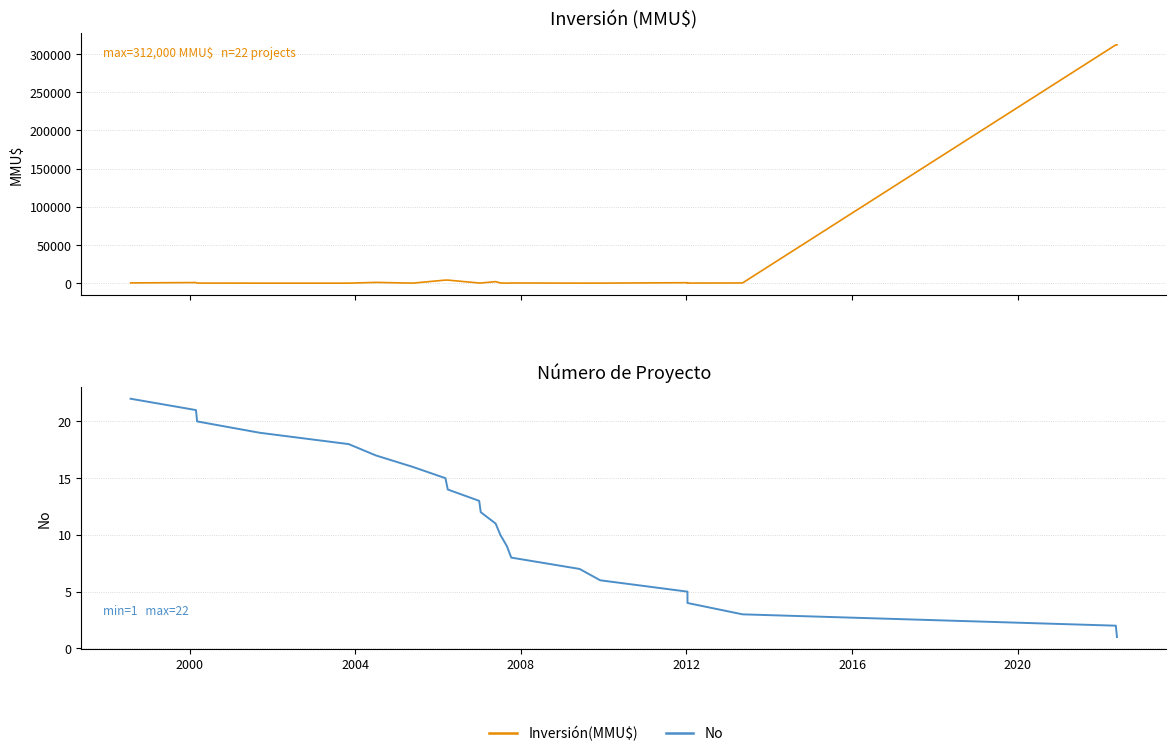

What is the difference between the second highest and minimum values in the No series?

20